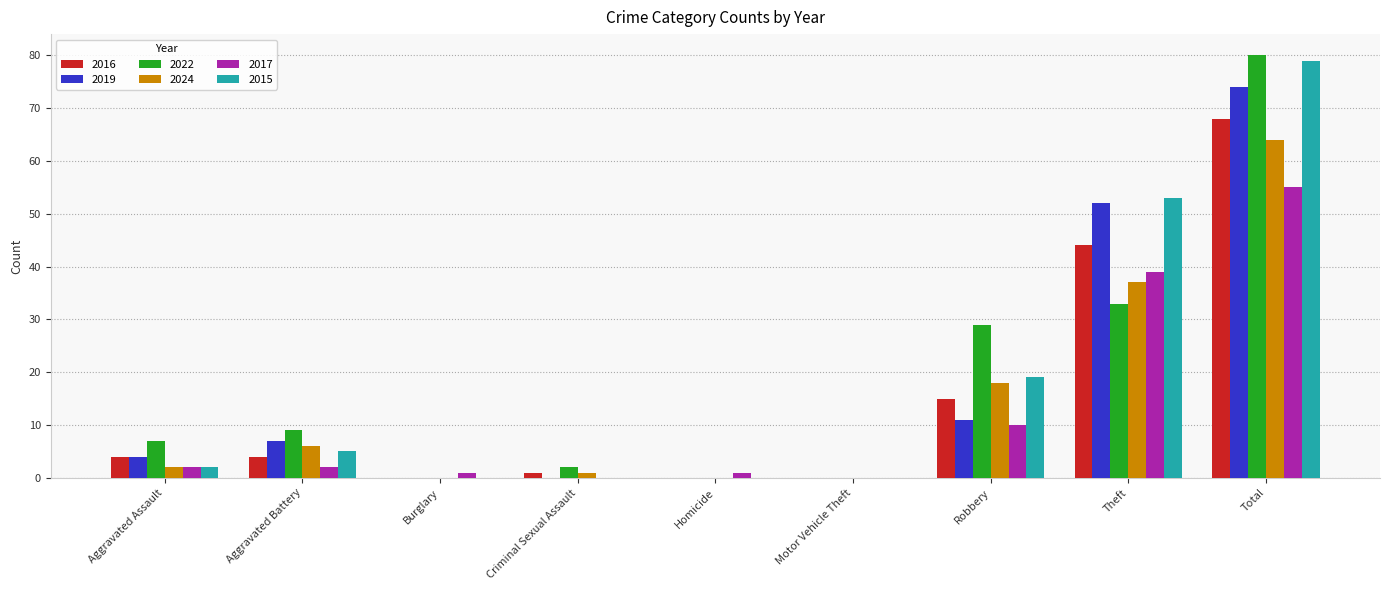

At which label does 2016 reach its peak?

Total